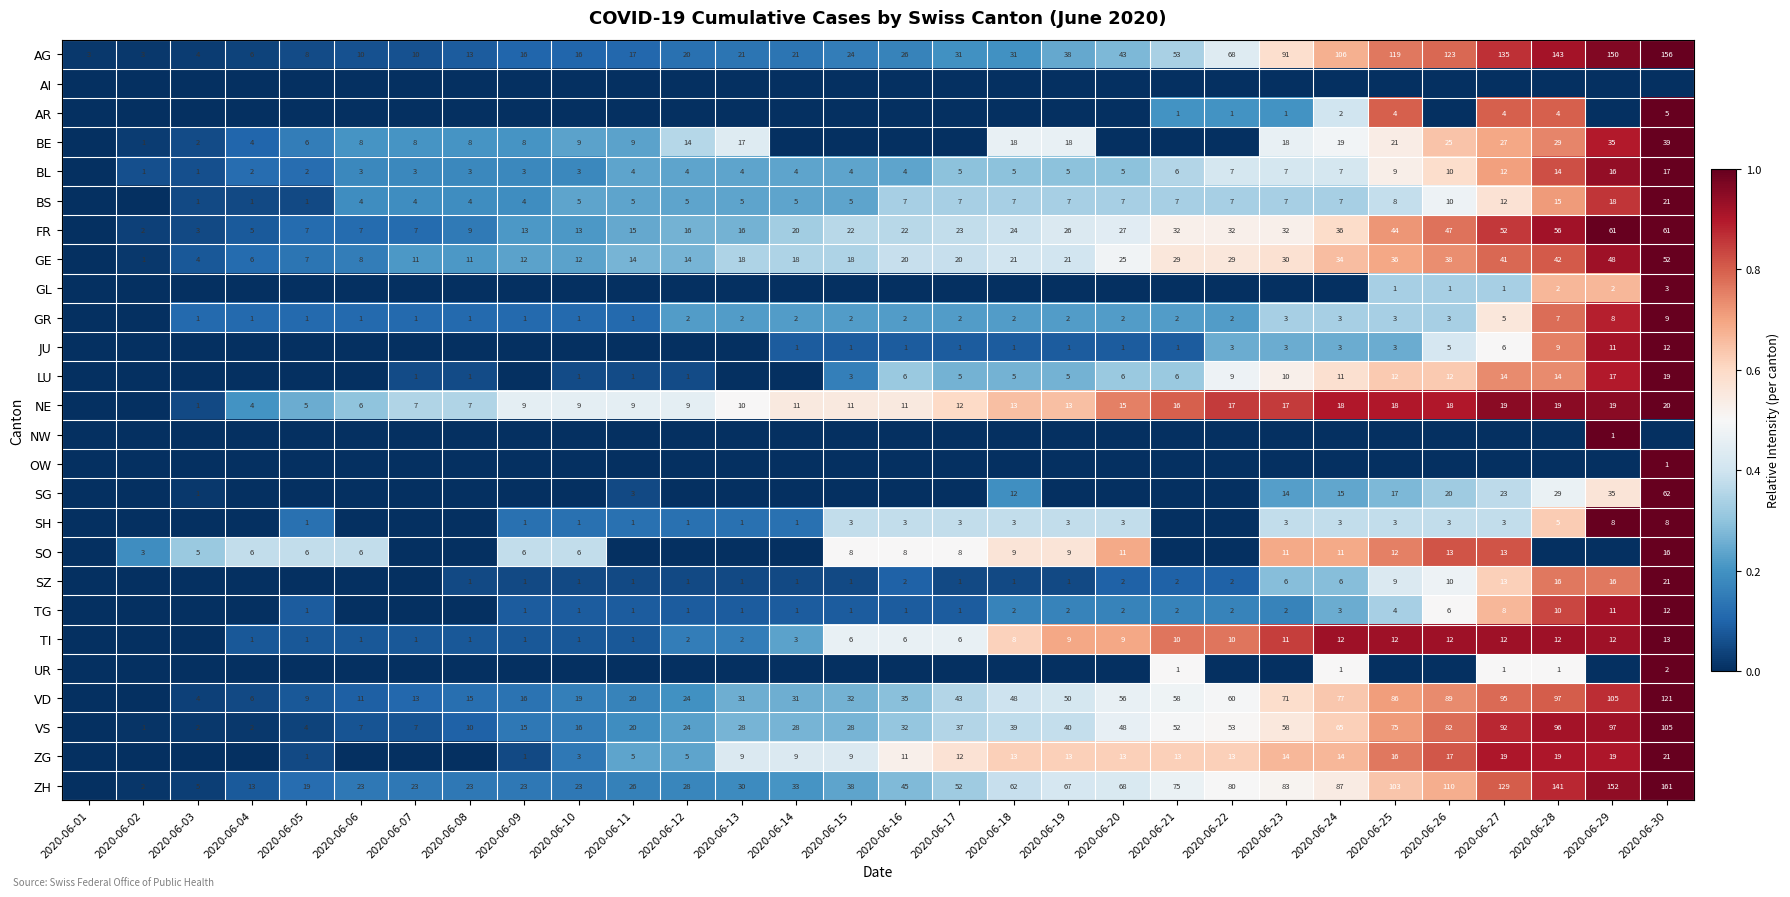

What is the sum of the NE values at 2020-06-16 and 2020-06-04?

15